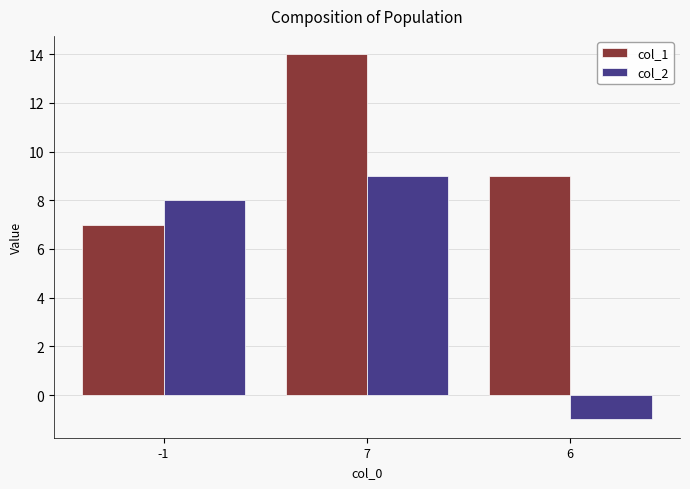

What is the spread (max minus min) of values at 7?

5